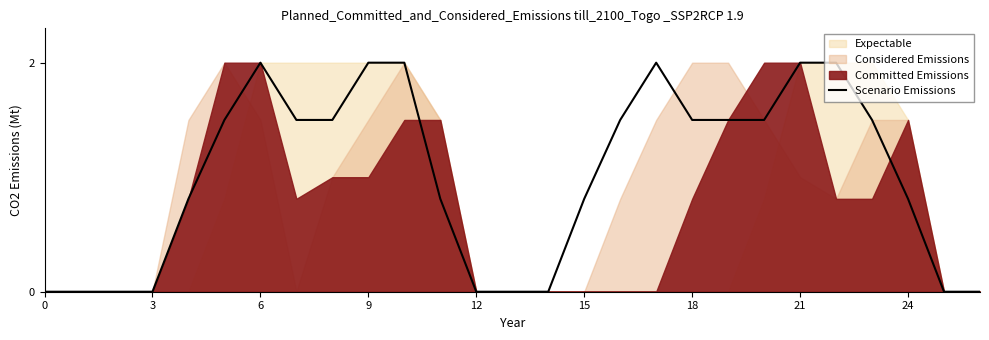

True or false: the data has more than 2 interior local peaks.

False